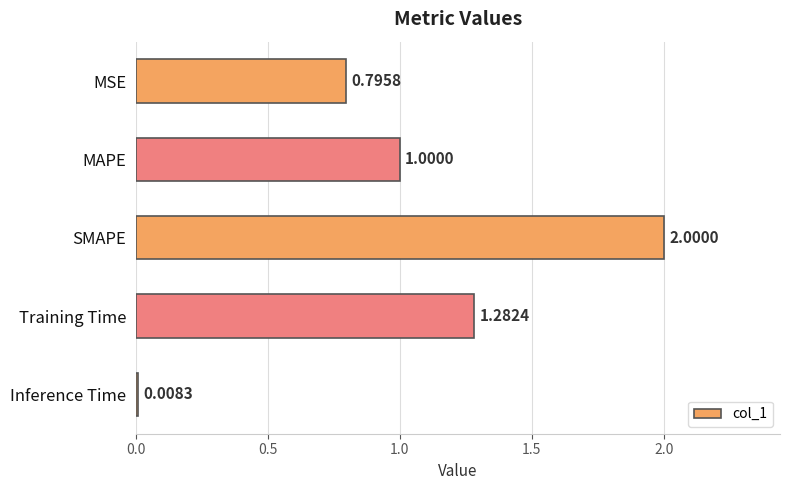

At which label is the value closest to 1?

MAPE